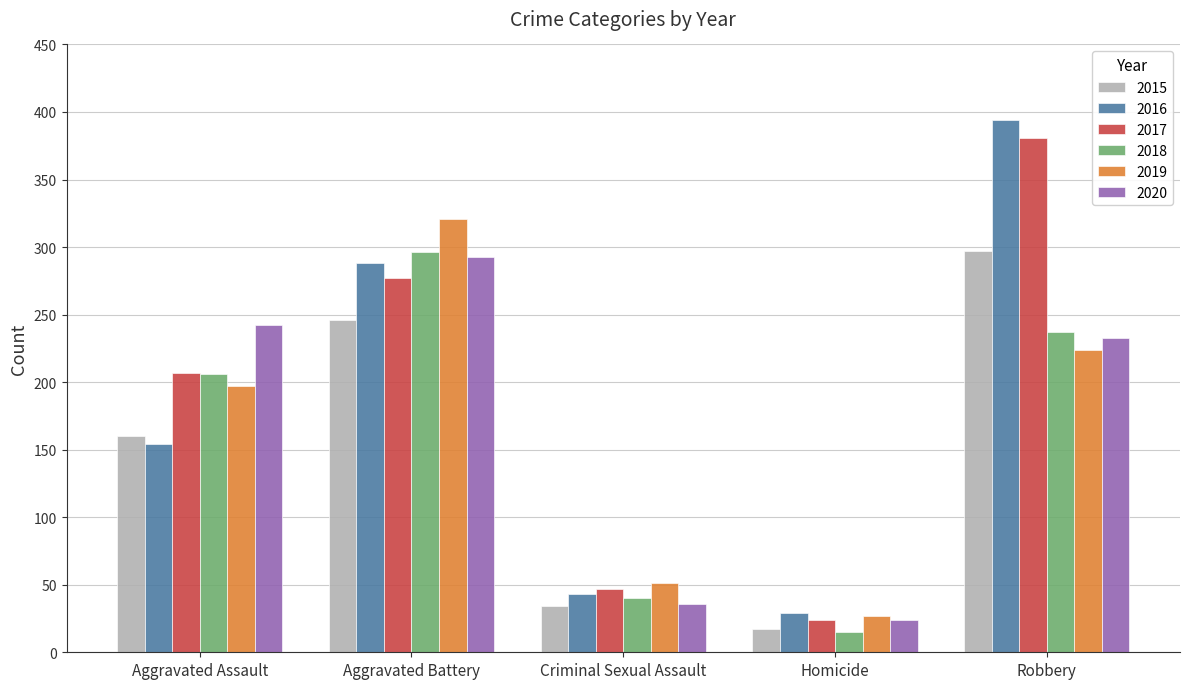

Which series has the largest total across all categories?

2017